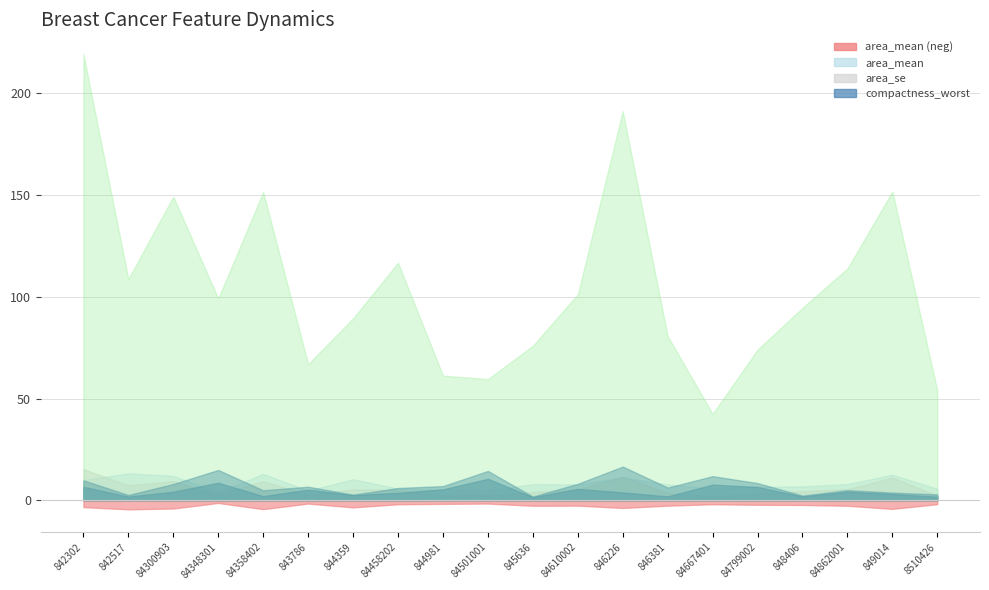

Which series has the largest total across all categories?

area_mean